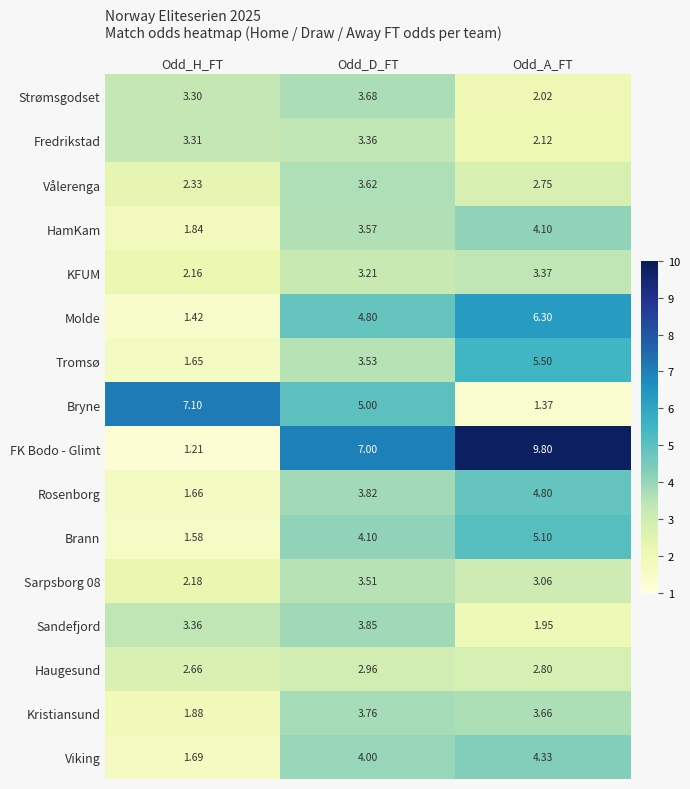

How many data points in Kristiansund are above 3?

2